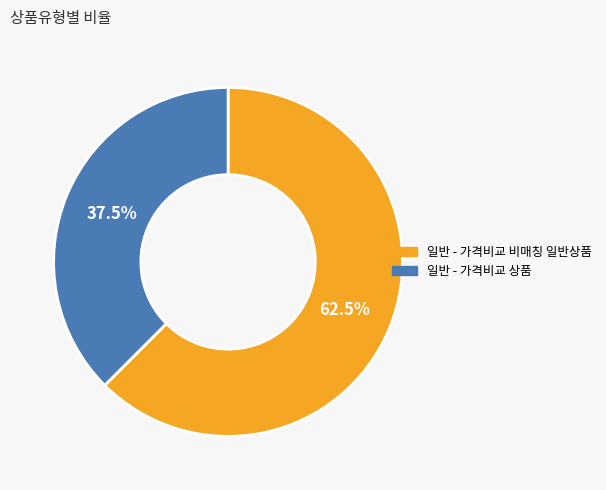

Is there any slice that represents more than half of the pie?

Yes